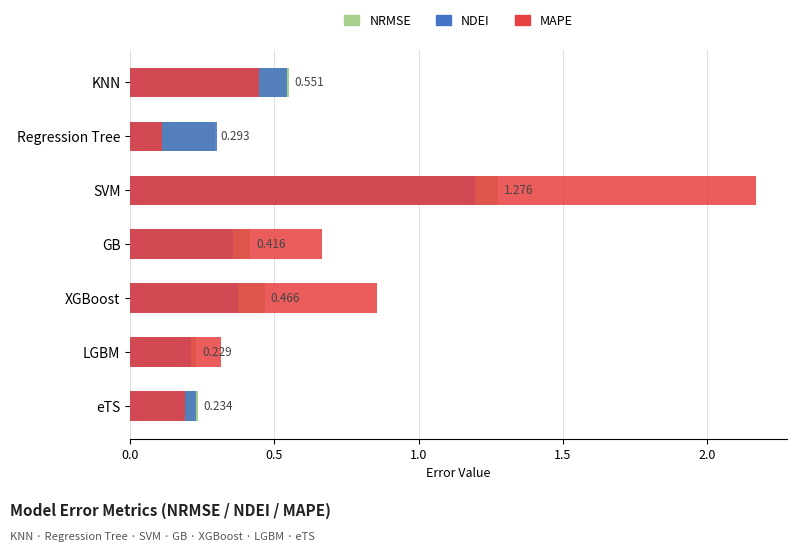

What are all the series names shown in the legend?

NRMSE, NDEI, MAPE